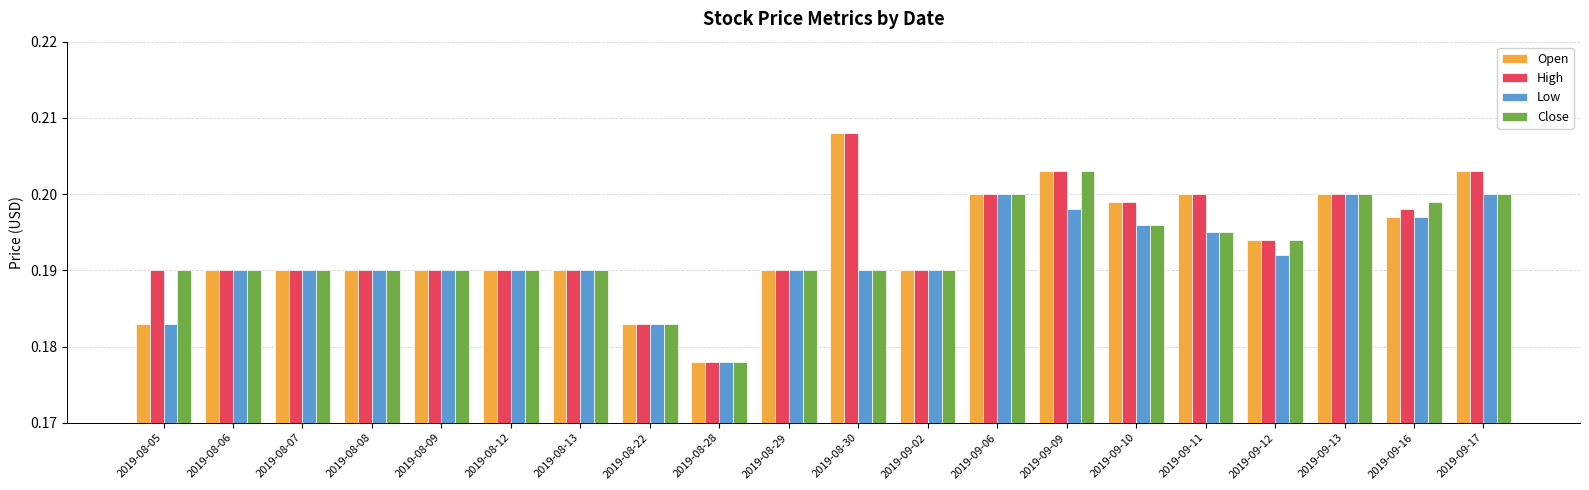

At which label does Low reach its minimum?

2019-08-28